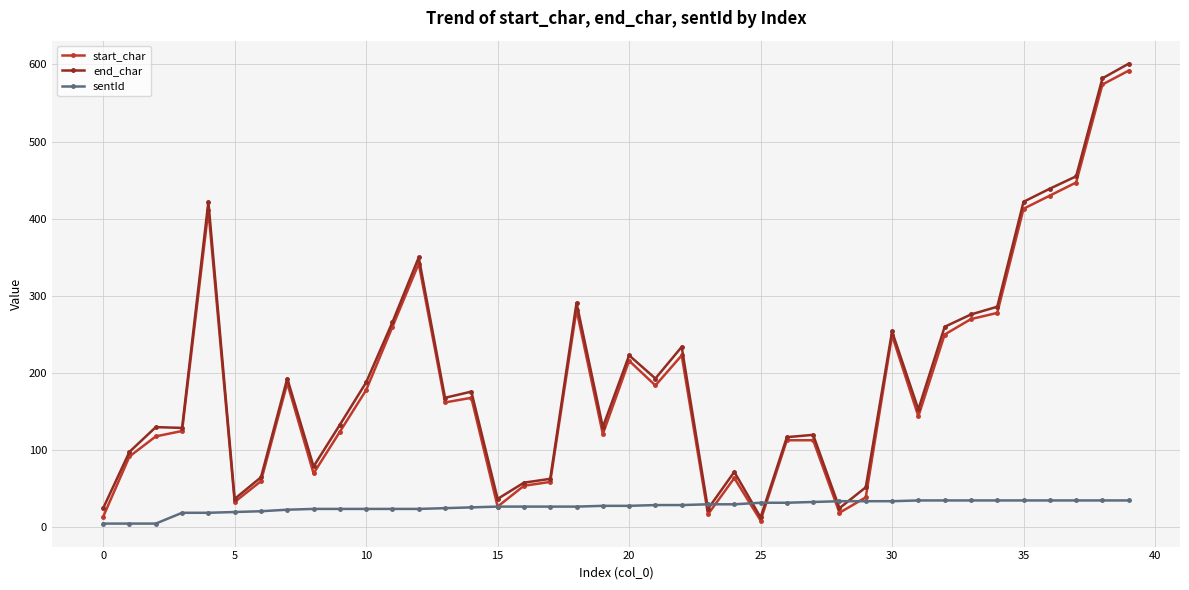

How many times do sentId and end_char cross each other?

6